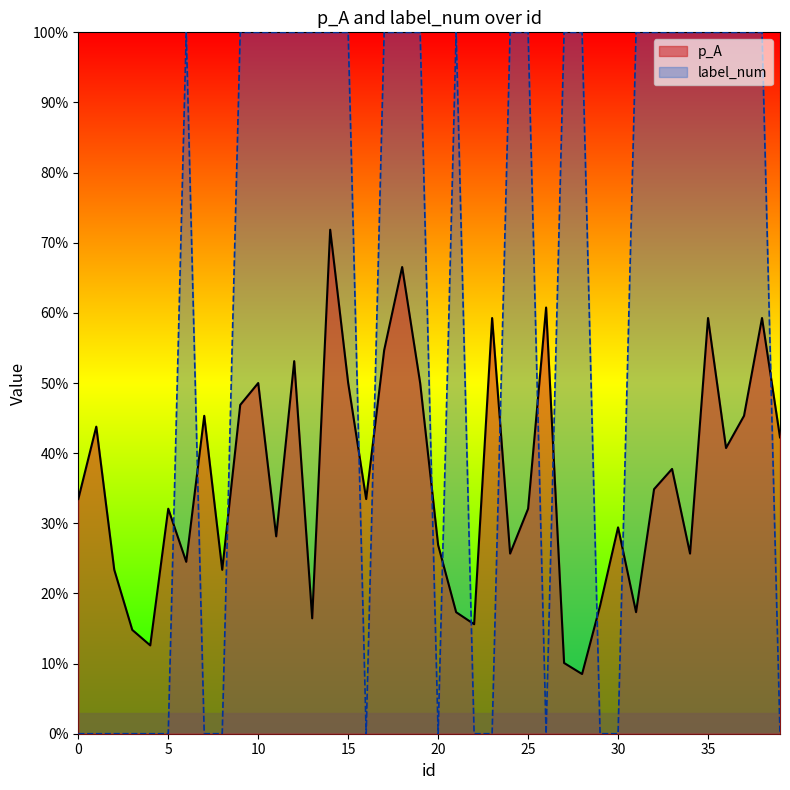

Count the number of categories in the chart.

40